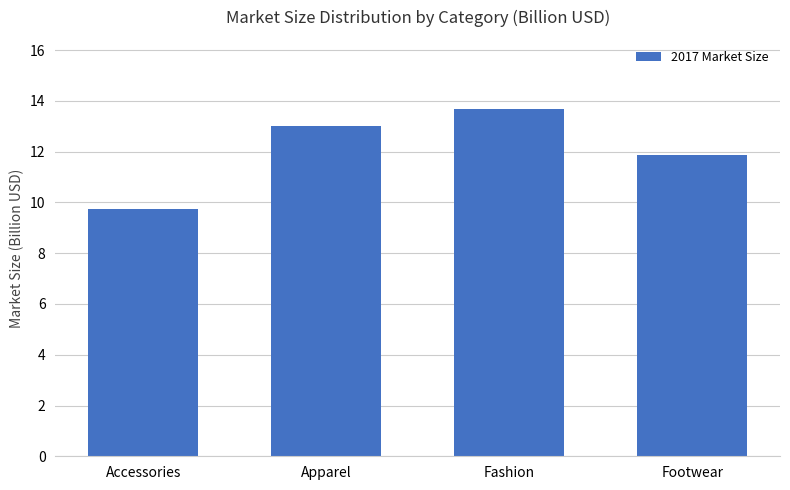

List the labels in order of value, largest first.

Fashion, Apparel, Footwear, Accessories